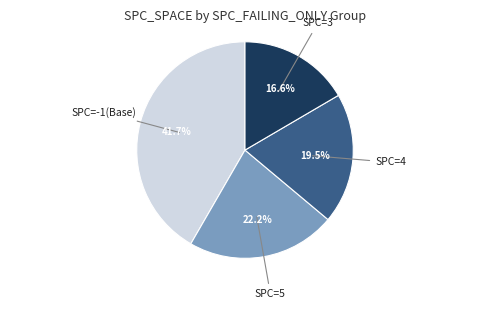

Is there any slice that represents more than half of the pie?

No